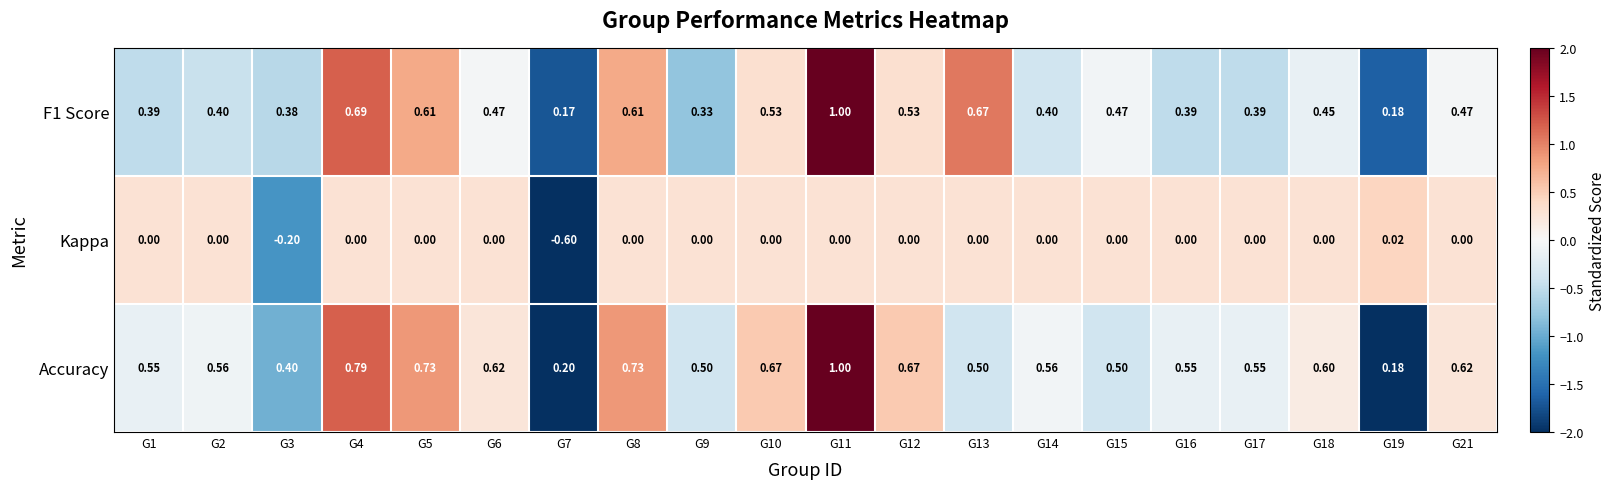

Is the value of F1 Score at G19 greater than the value of Kappa at G8?

Yes